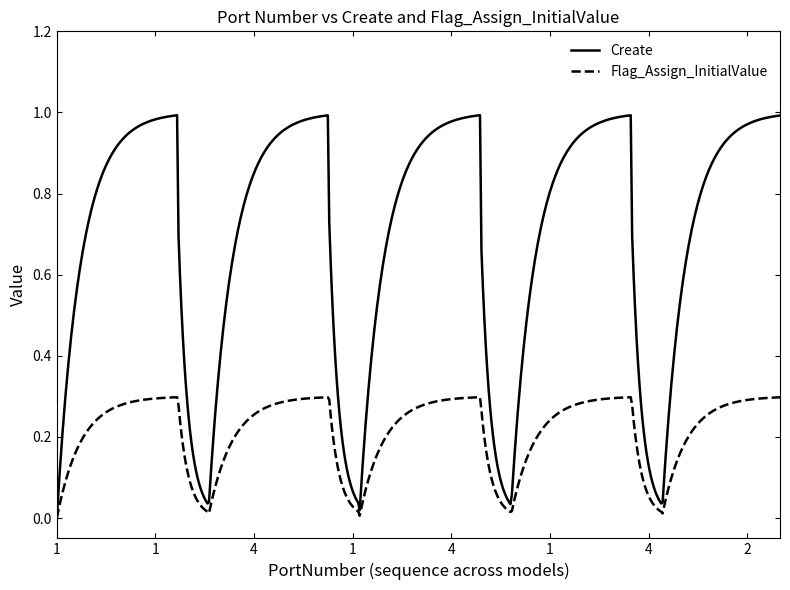

True or false: Create has more than 1 interior local peaks.

True